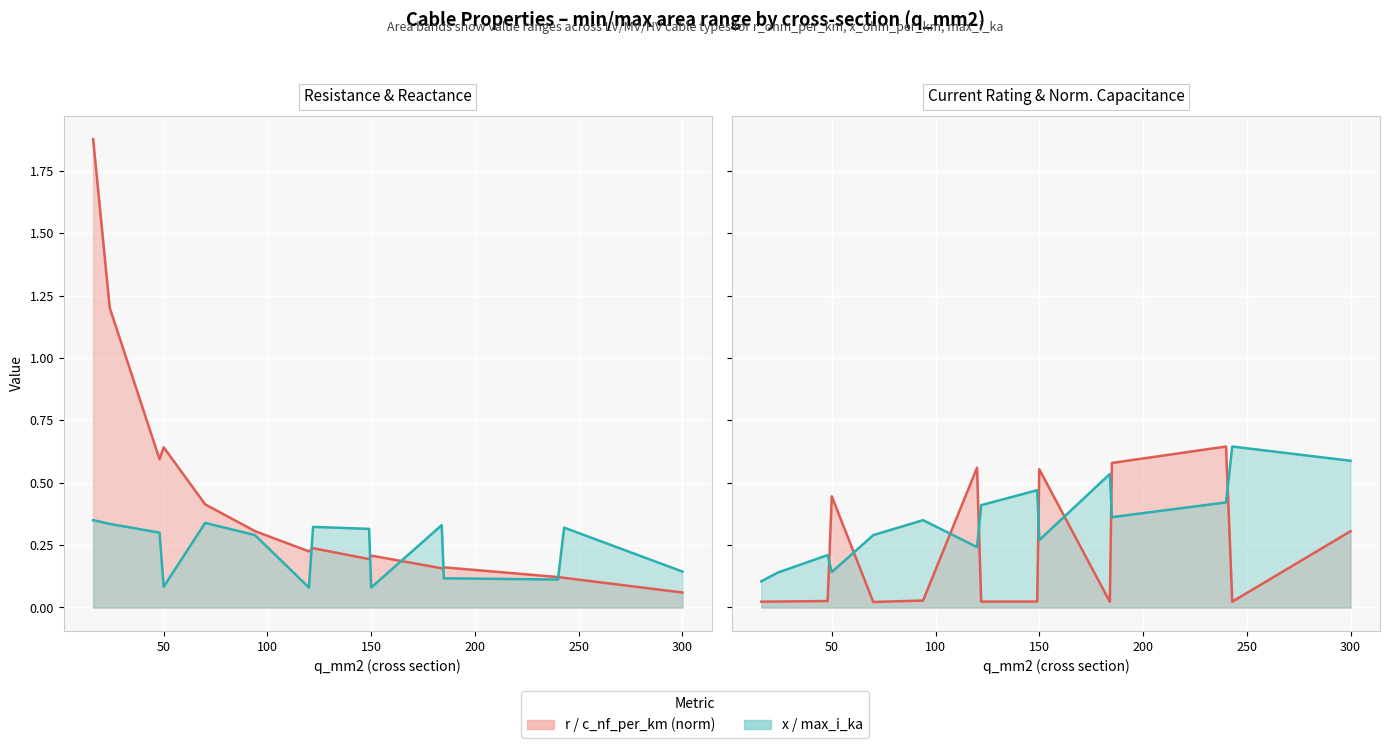

List the series in order of their peak value, highest first.

r_ohm_per_km line, c_nf_per_km (norm) line, max_i_ka line, x_ohm_per_km line